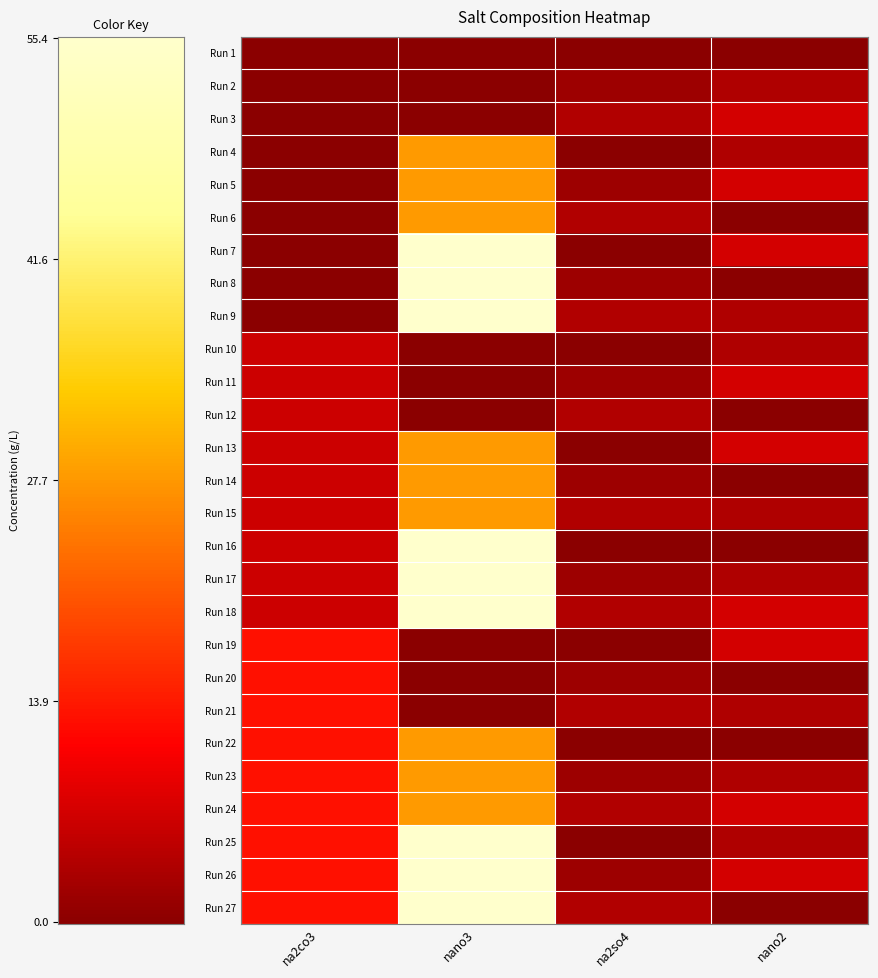

Between na2so4 and na2co3, which is larger?

na2so4